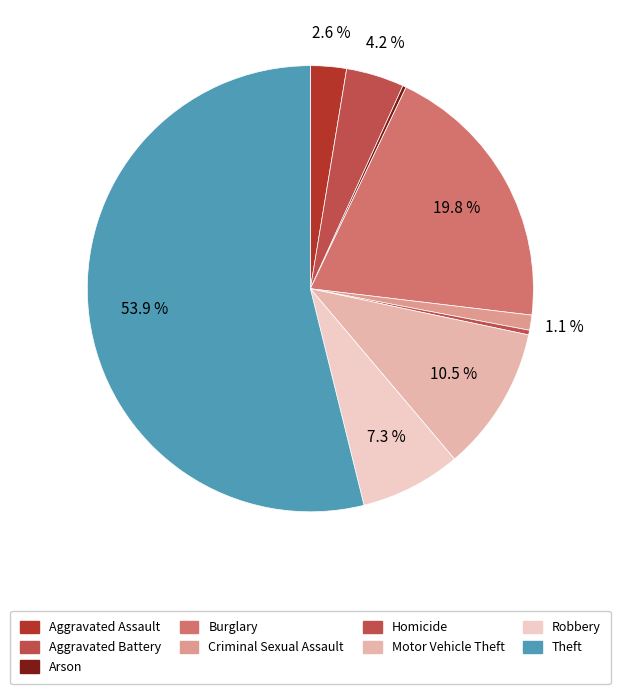

Does any single category account for the majority?

Yes